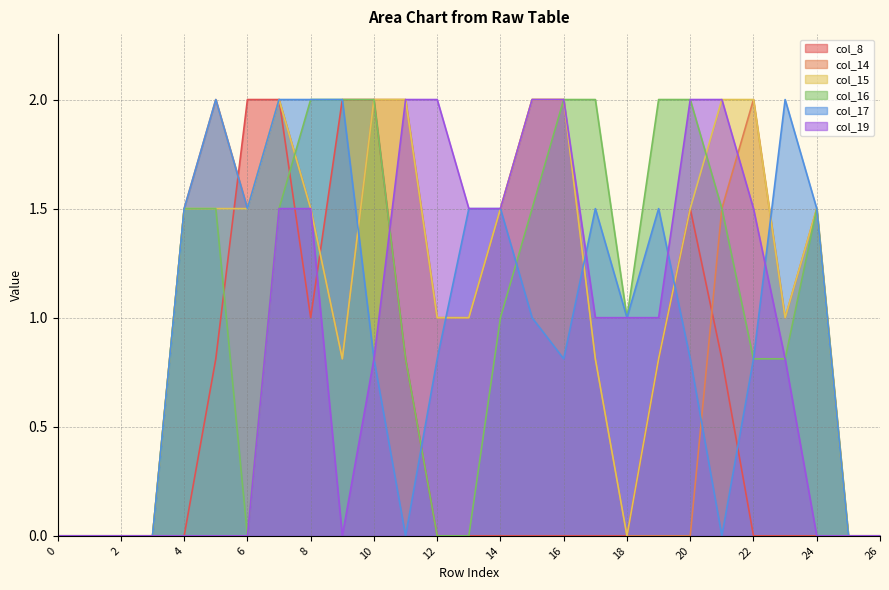

Reading left to right, transcribe all the data shown in this chart.

col_8: 0.0	0.0	0.0	0.0	0.0	0.8	2.0	2.0	1.0	2.0	2.0	0.8	0.0	0.0	0.0	0.0	0.0	0.0	0.0	0.8	1.5	0.8	0.0	0.0	0.0	0.0	0.0
col_14: 0.0	0.0	0.0	0.0	1.5	2.0	1.5	2.0	1.5	0.8	2.0	2.0	1.0	1.0	1.5	2.0	2.0	0.8	0.0	0.0	0.0	1.5	2.0	1.0	1.5	0.0	0.0
col_15: 0.0	0.0	0.0	0.0	1.5	1.5	1.5	2.0	1.5	0.8	2.0	2.0	1.0	1.0	1.5	2.0	2.0	0.8	0.0	0.8	1.5	2.0	2.0	1.0	1.5	0.0	0.0
col_16: 0.0	0.0	0.0	0.0	1.5	1.5	0.0	1.5	2.0	2.0	2.0	0.8	0.0	0.0	1.0	1.5	2.0	2.0	1.0	2.0	2.0	1.5	0.8	0.8	1.5	0.0	0.0
col_17: 0.0	0.0	0.0	0.0	1.5	2.0	1.5	2.0	2.0	2.0	0.8	0.0	0.8	1.5	1.5	1.0	0.8	1.5	1.0	1.5	0.8	0.0	0.8	2.0	1.5	0.0	0.0
col_19: 0.0	0.0	0.0	0.0	0.0	0.0	0.0	1.5	1.5	0.0	0.8	2.0	2.0	1.5	1.5	2.0	2.0	1.0	1.0	1.0	2.0	2.0	1.5	0.8	0.0	0.0	0.0